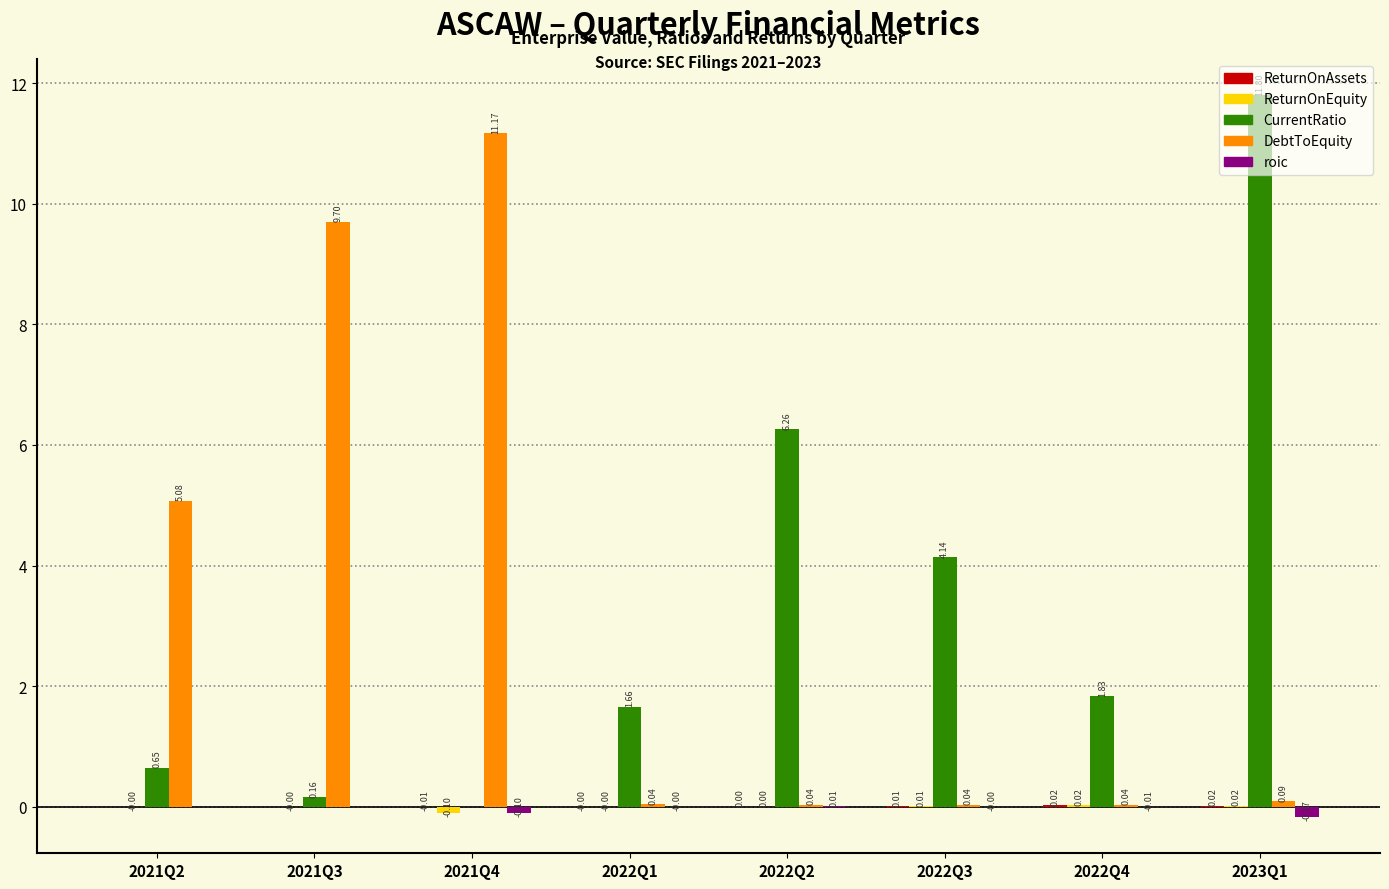

Does the chart contain stacked bars?

No